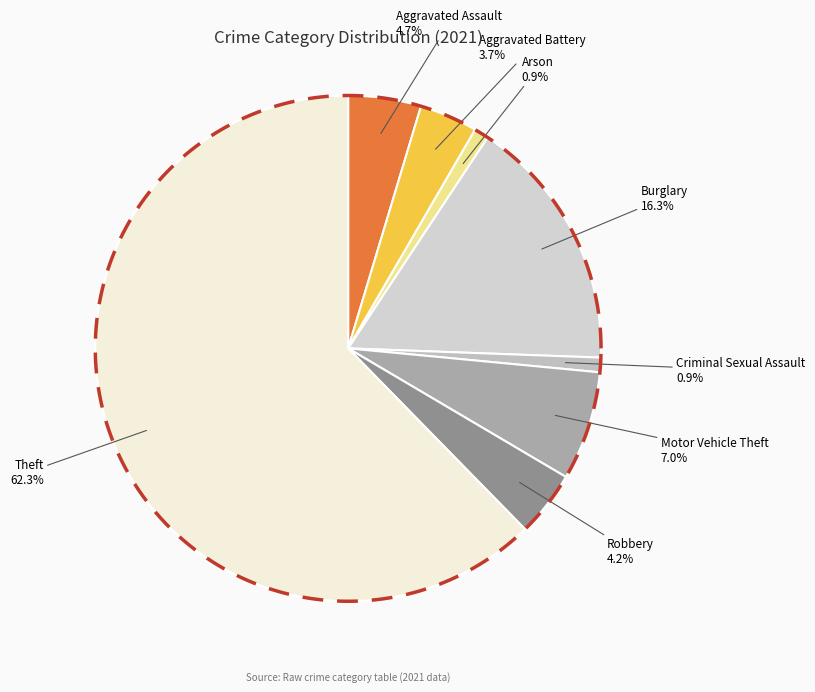

Do Motor Vehicle Theft and Aggravated Assault together represent more than half of the pie?

No